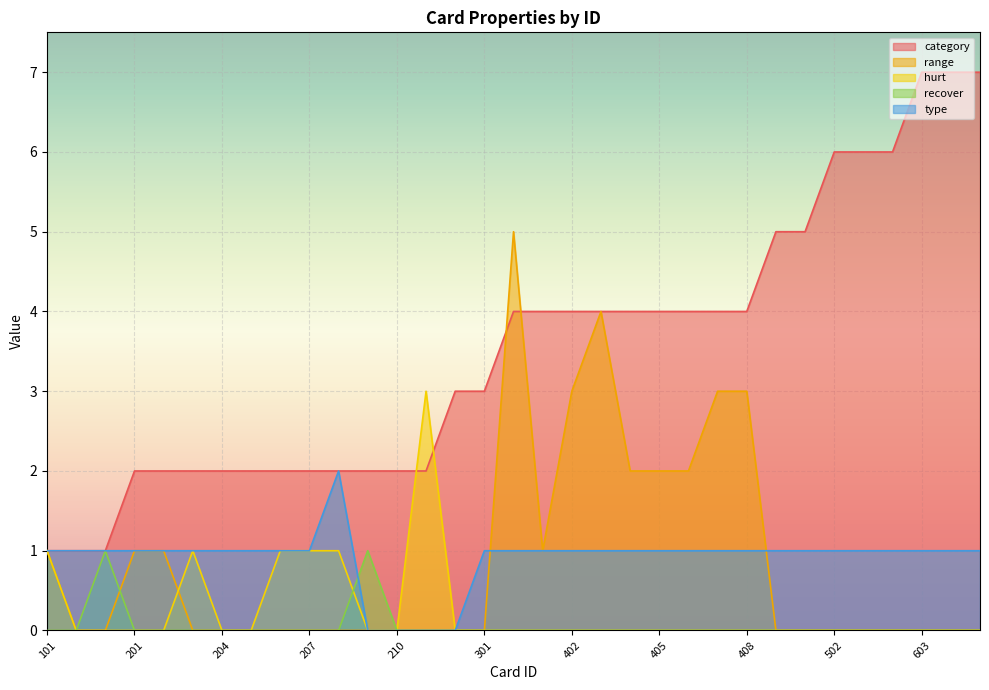

What is the highest value of the category series?

7